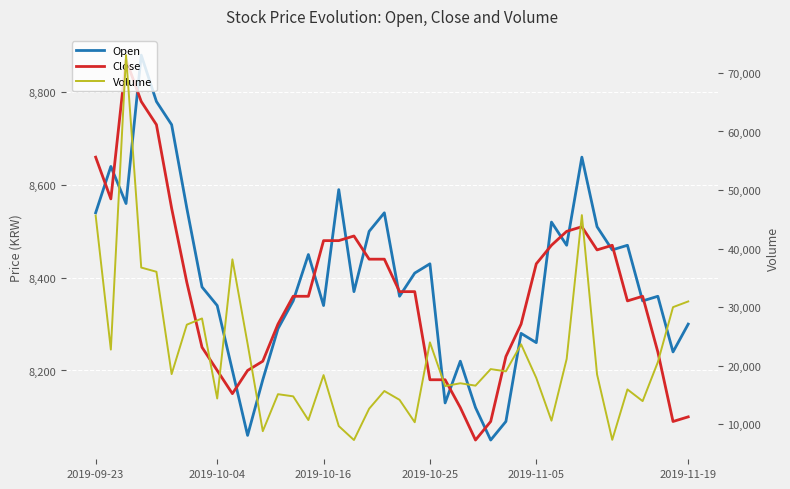

Which series has the largest total across all categories?

Volume